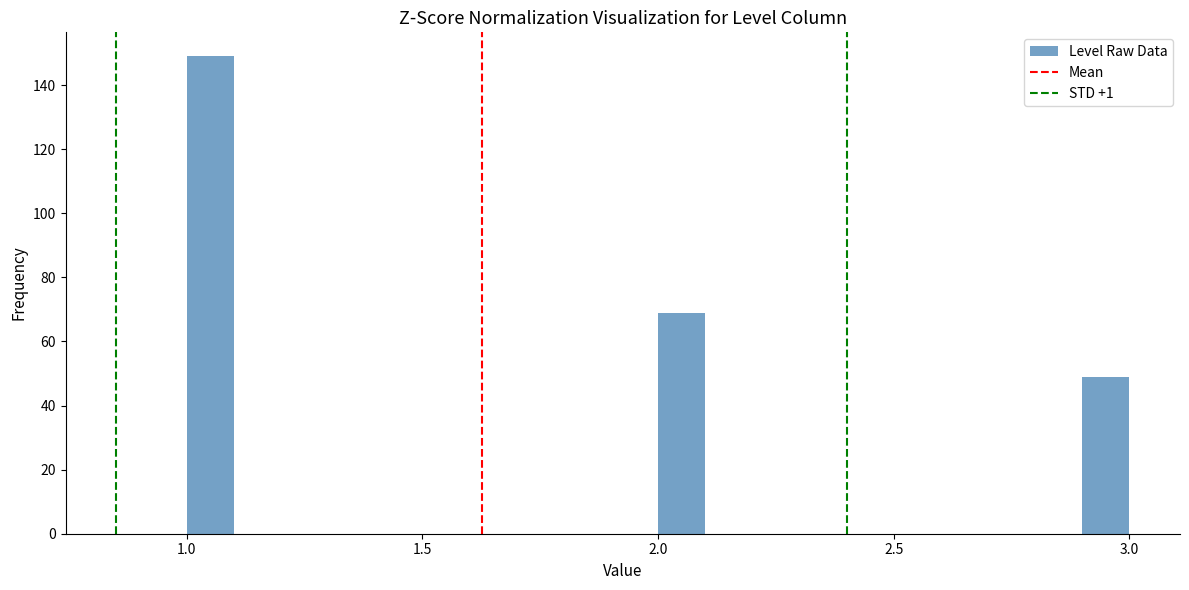

Read against the x-axis, roughly where is the centre of the tallest bar?

1.05